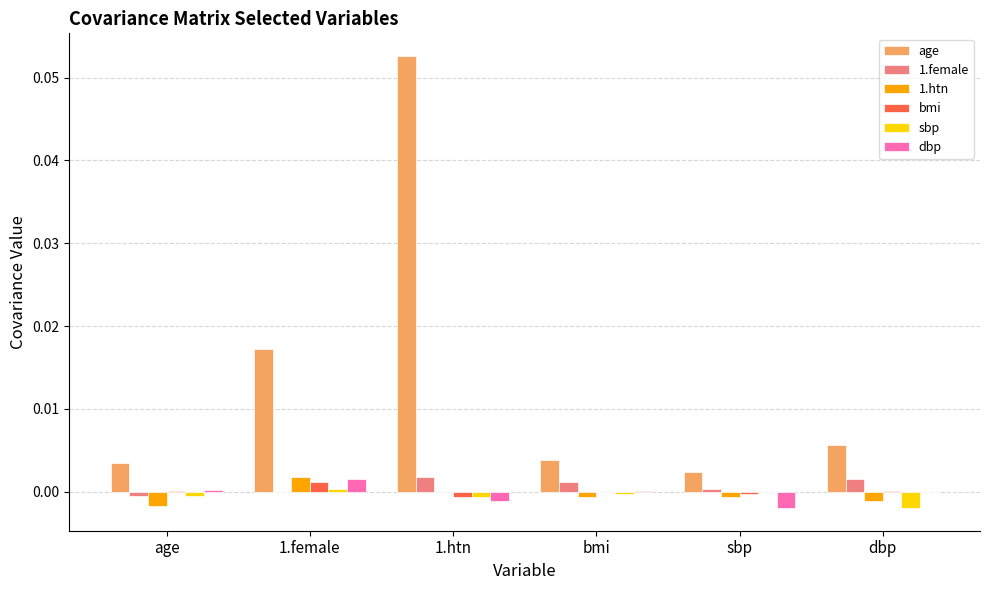

Which series changed the most between 1.htn and bmi?

age